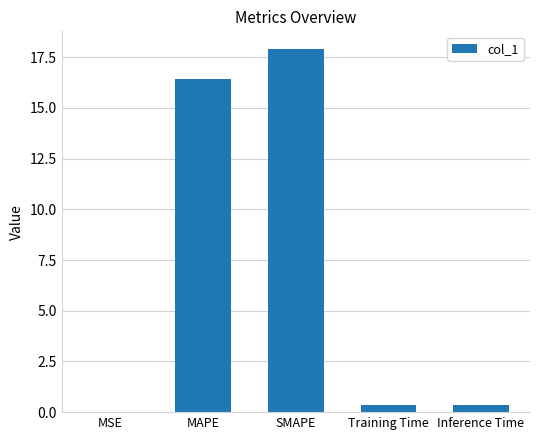

What is the sum of all values?

35.0